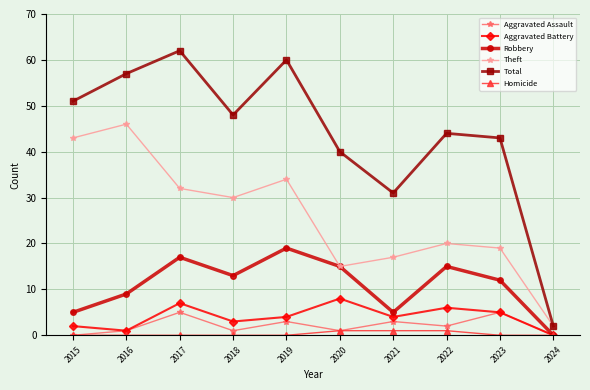

Which series changed the most between 2020 and 2021?

Robbery